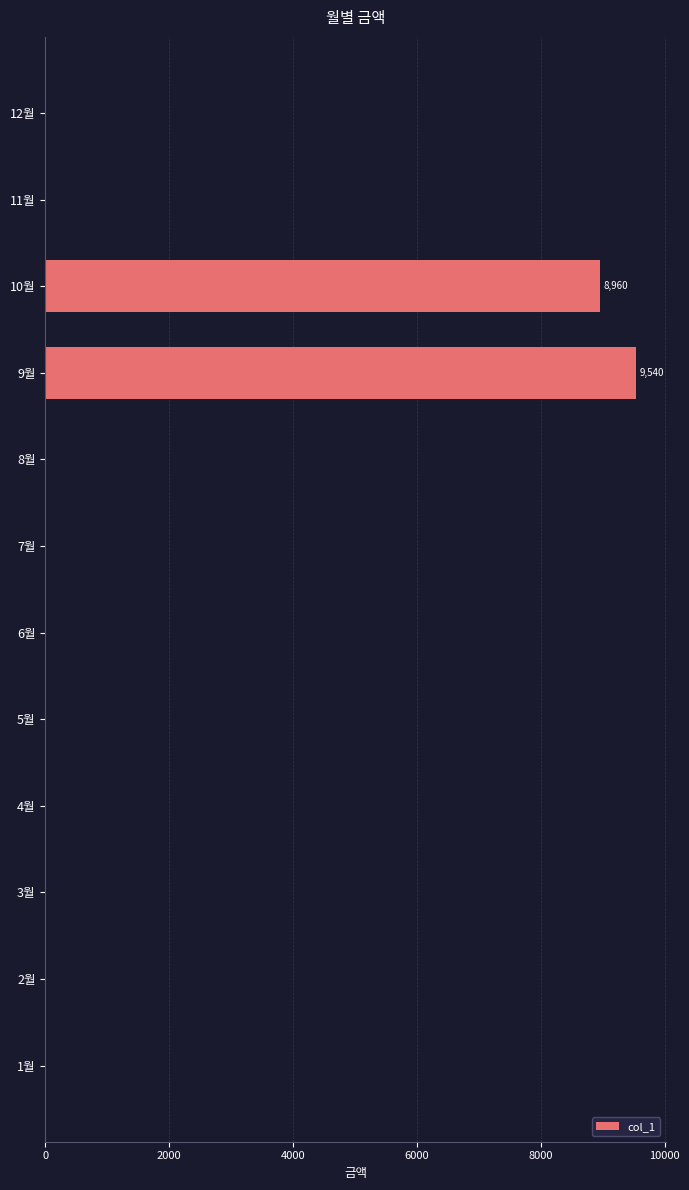

Reading bottom to top, transcribe all the data shown in this chart.

1월=0	2월=0	3월=0	4월=0	5월=0	6월=0	7월=0	8월=0	9월=9540	10월=8960	11월=0	12월=0